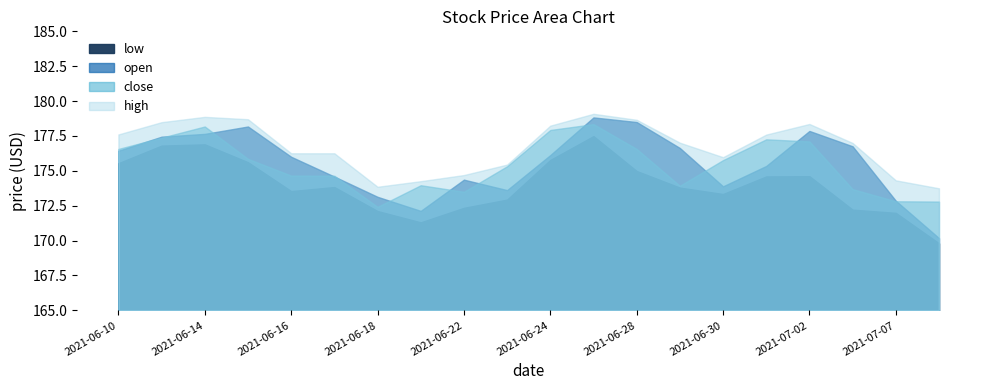

At which label is low closest to 173?

2021-06-23